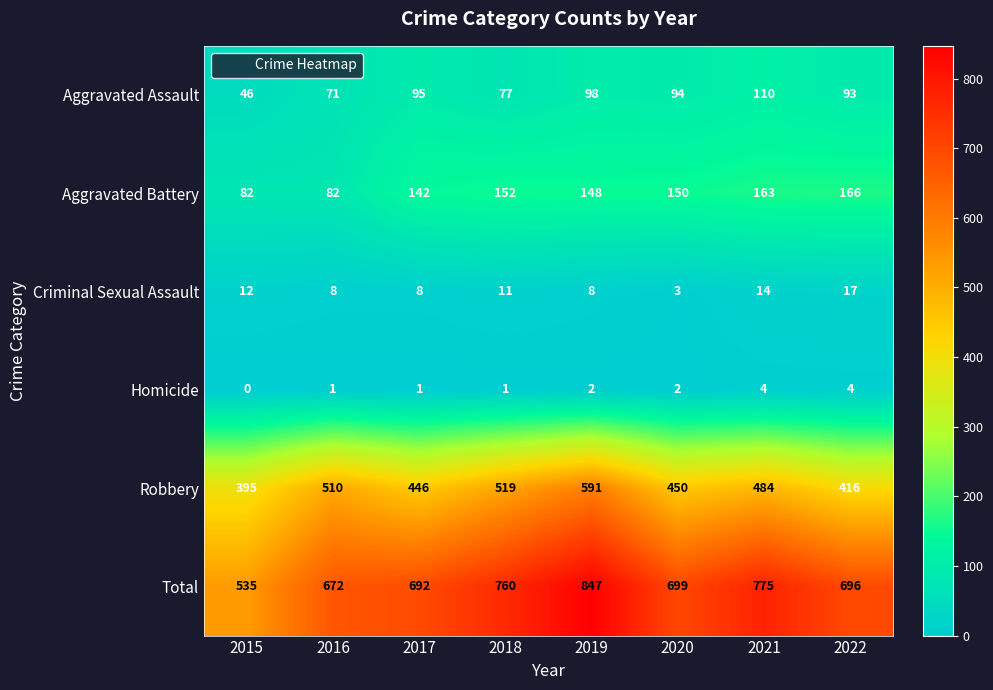

True or false: Robbery has a value of 227 at 2015.

False